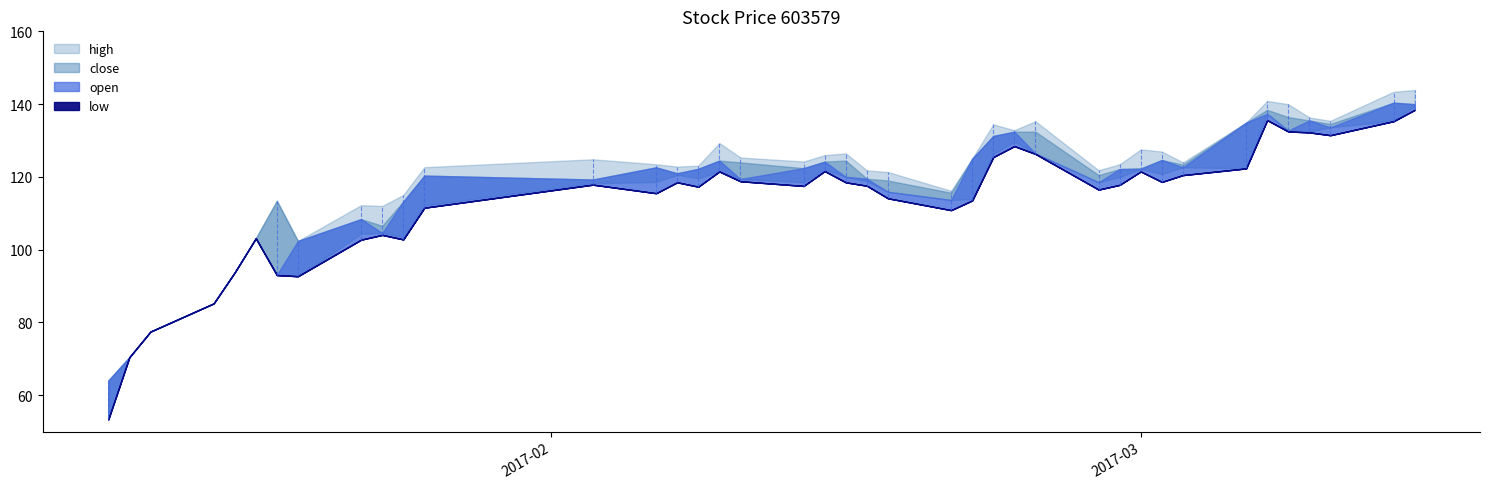

What is the sum of all low values?

4516.4